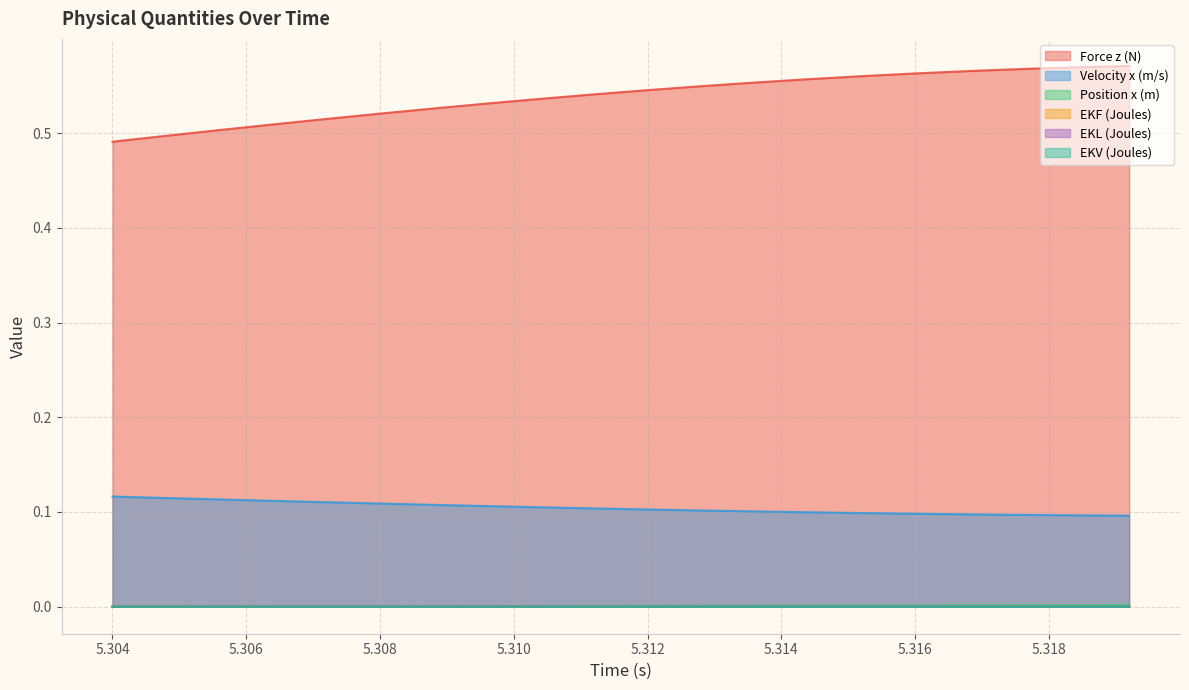

Does the chart display data point markers on the line(s)?

No